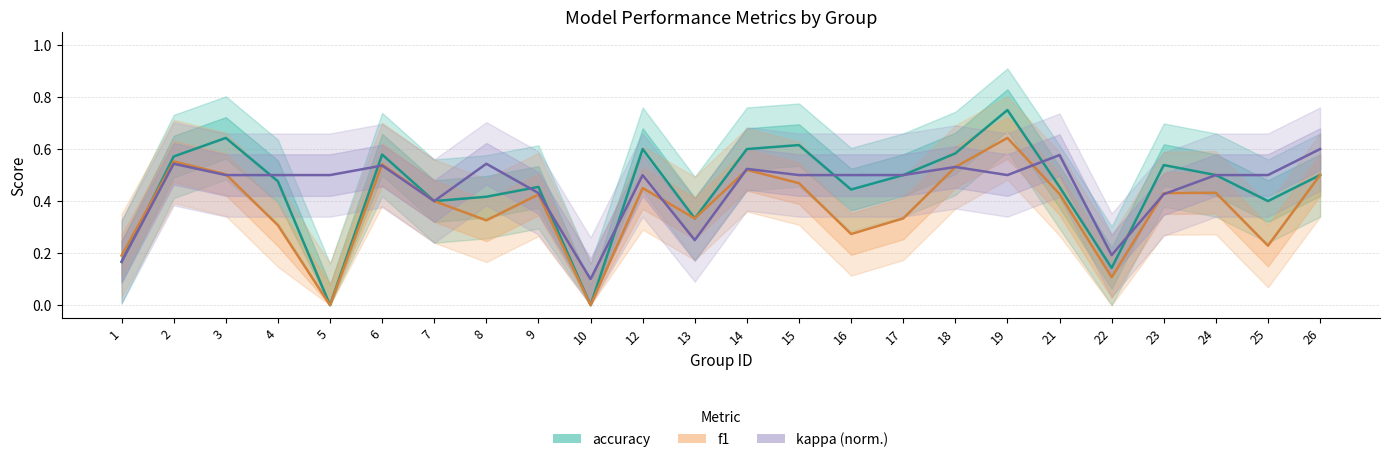

Between which two adjacent categories do kappa and accuracy first intersect?

3 and 4